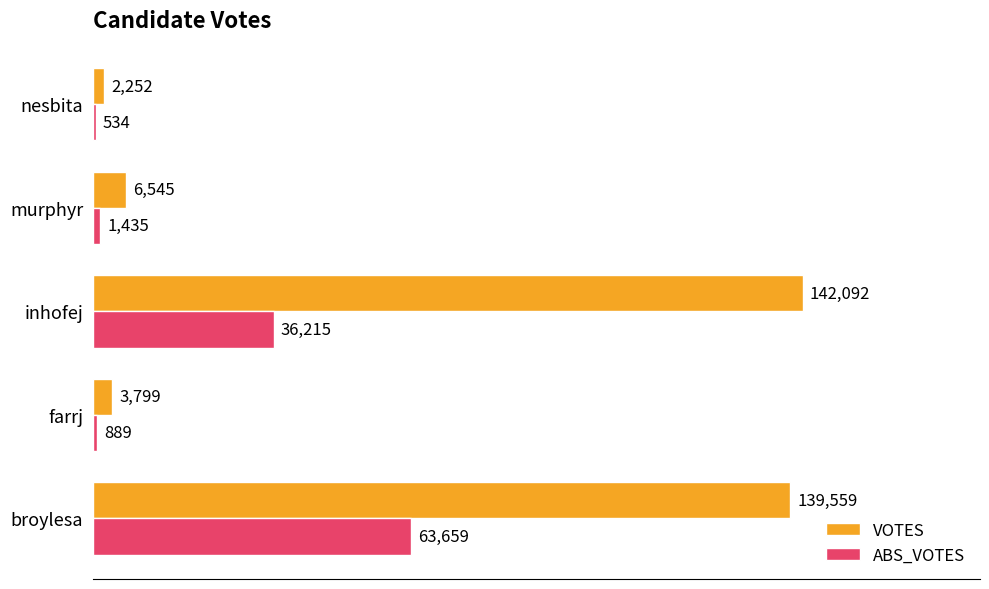

What is the maximum value shown in the chart?

142092